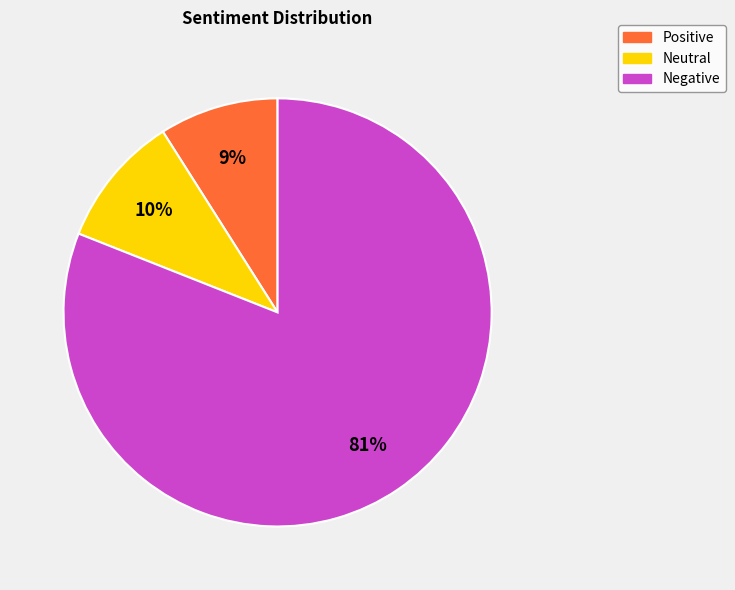

Rank the categories by value from highest to lowest.

Negative, Neutral, Positive